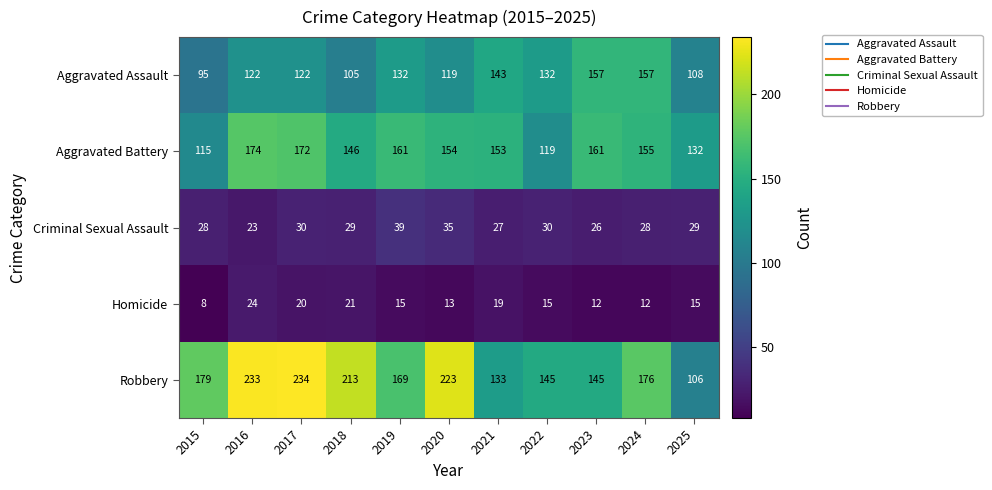

Is the value of Aggravated Assault at 2019 greater than the value of Criminal Sexual Assault at 2016?

Yes